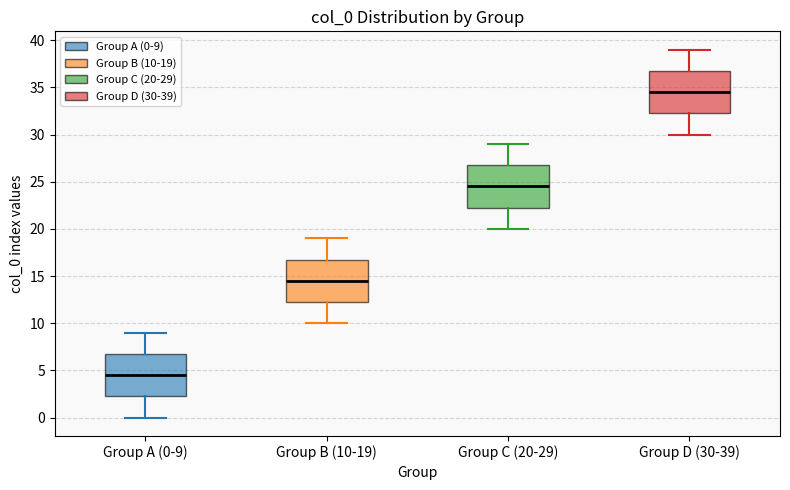

Where is the upper edge of the box for Group A (0-9) on the y-axis? The values are not printed on the chart, so give them approximately, as read against the axis.

7.0